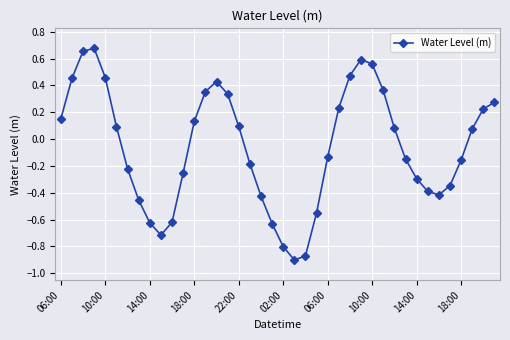

What is the sum of all values?

-2.4